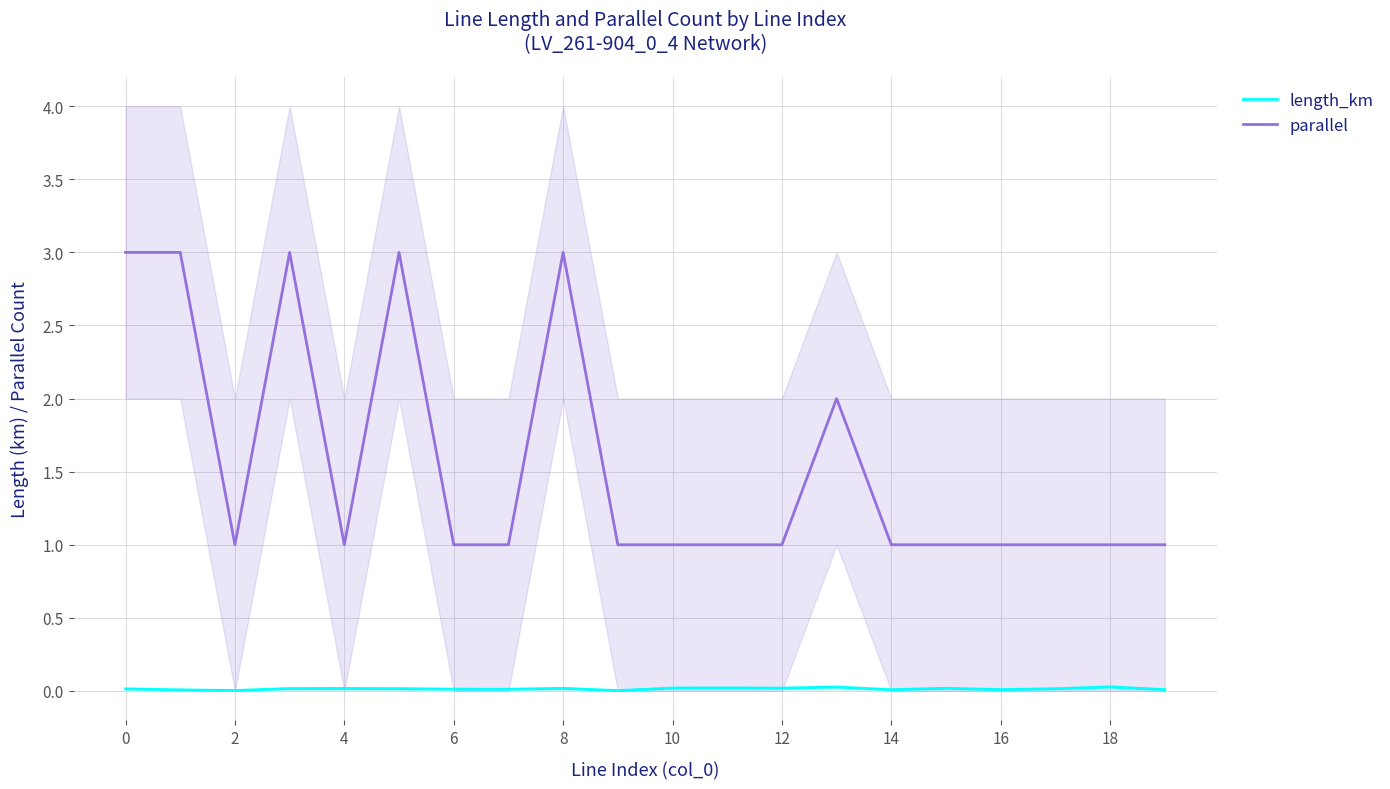

How many lines are shown in the chart?

2